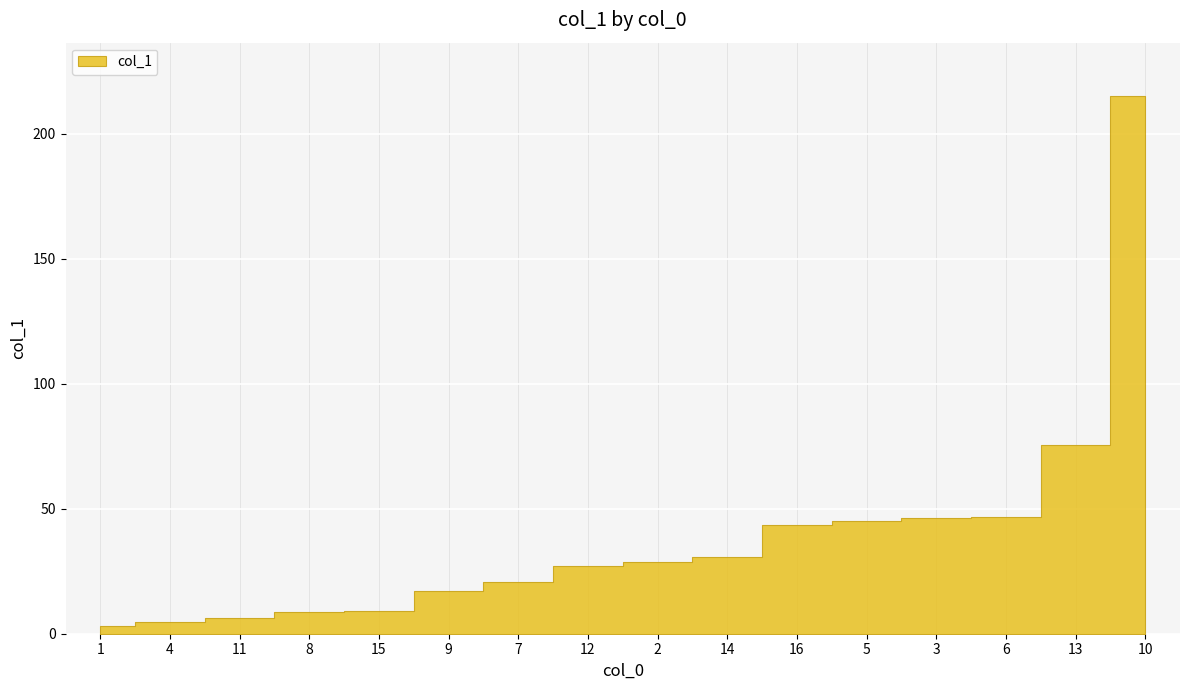

What is the greatest value displayed?

214.9